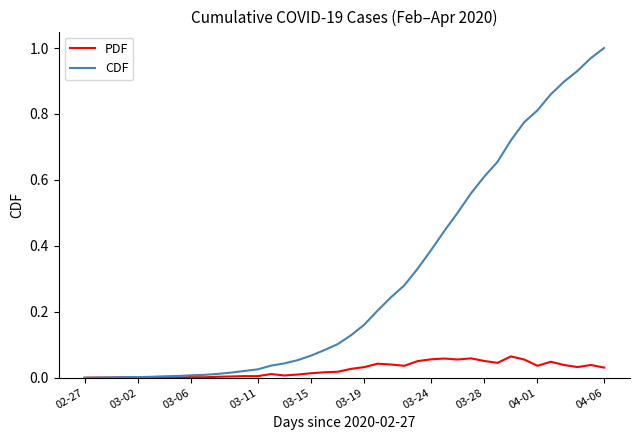

Which series has the widest spread of values?

CDF